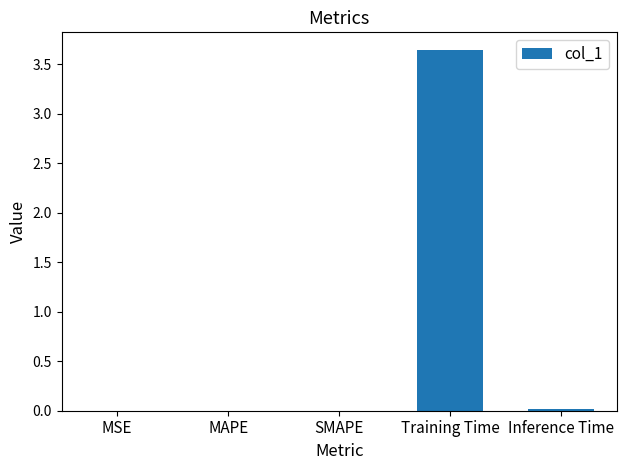

Are the bars horizontal?

No